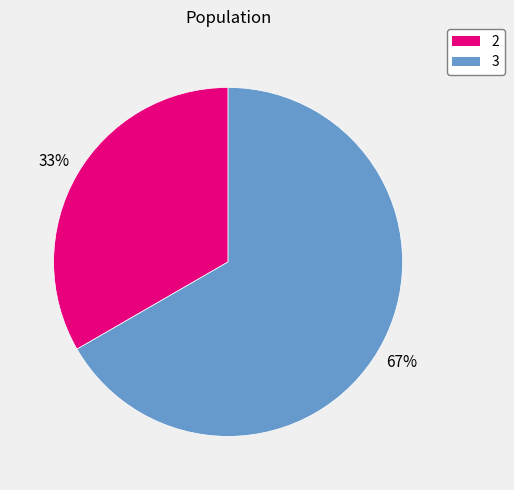

Do 2 and 3 together represent more than half of the pie?

Yes